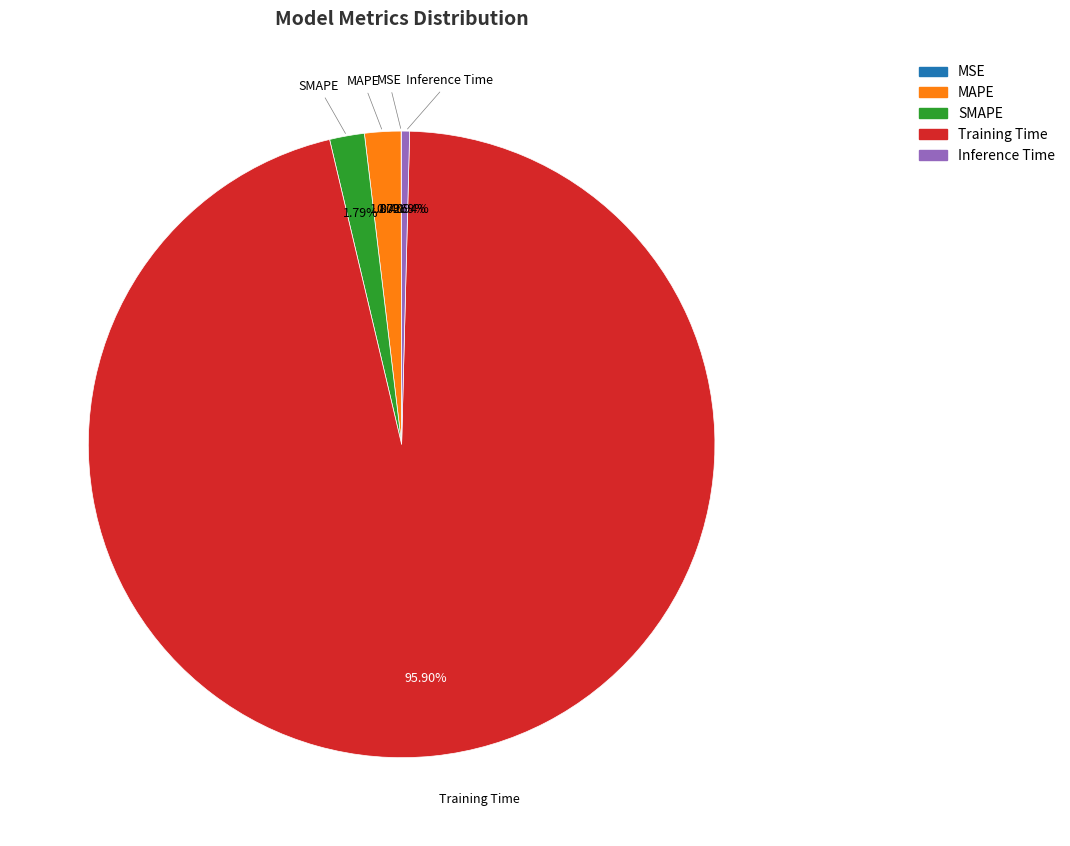

What is the largest slice in the pie chart?

Training Time